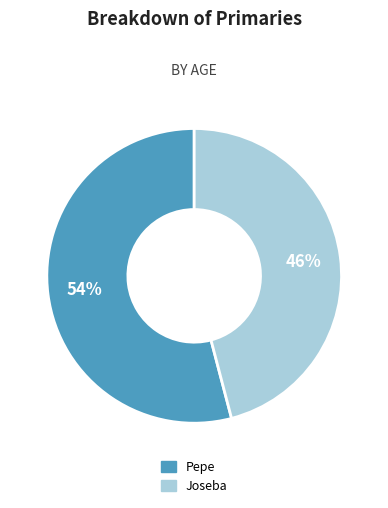

Which category accounts for the majority?

Pepe